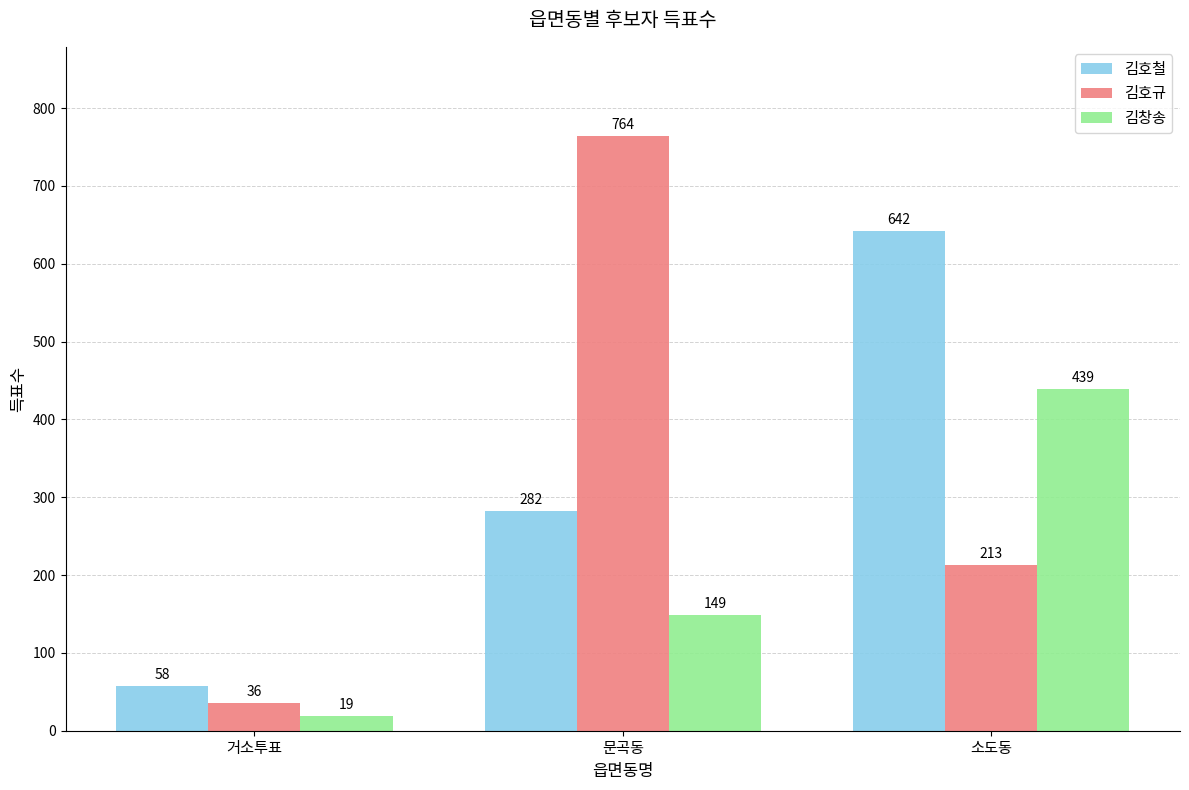

Reading left to right, transcribe all the data shown in this chart.

김호철: 거소투표=58	문곡동=282	소도동=642
김호규: 거소투표=36	문곡동=764	소도동=213
김창송: 거소투표=19	문곡동=149	소도동=439